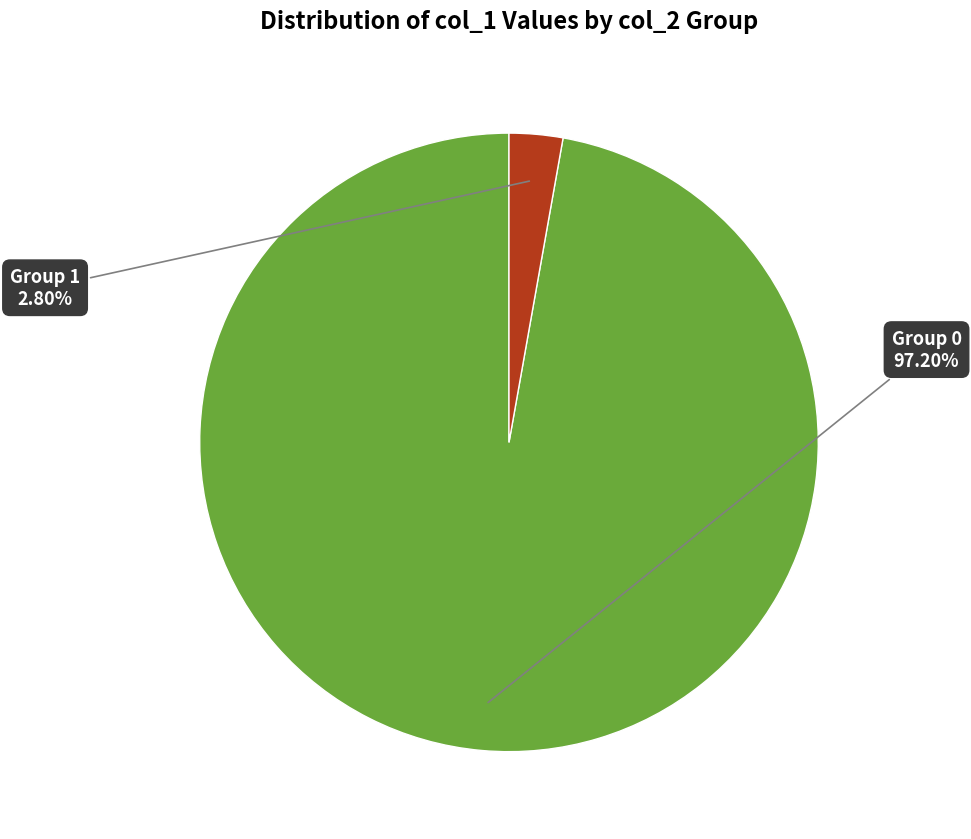

Is there any slice that represents more than half of the pie?

Yes